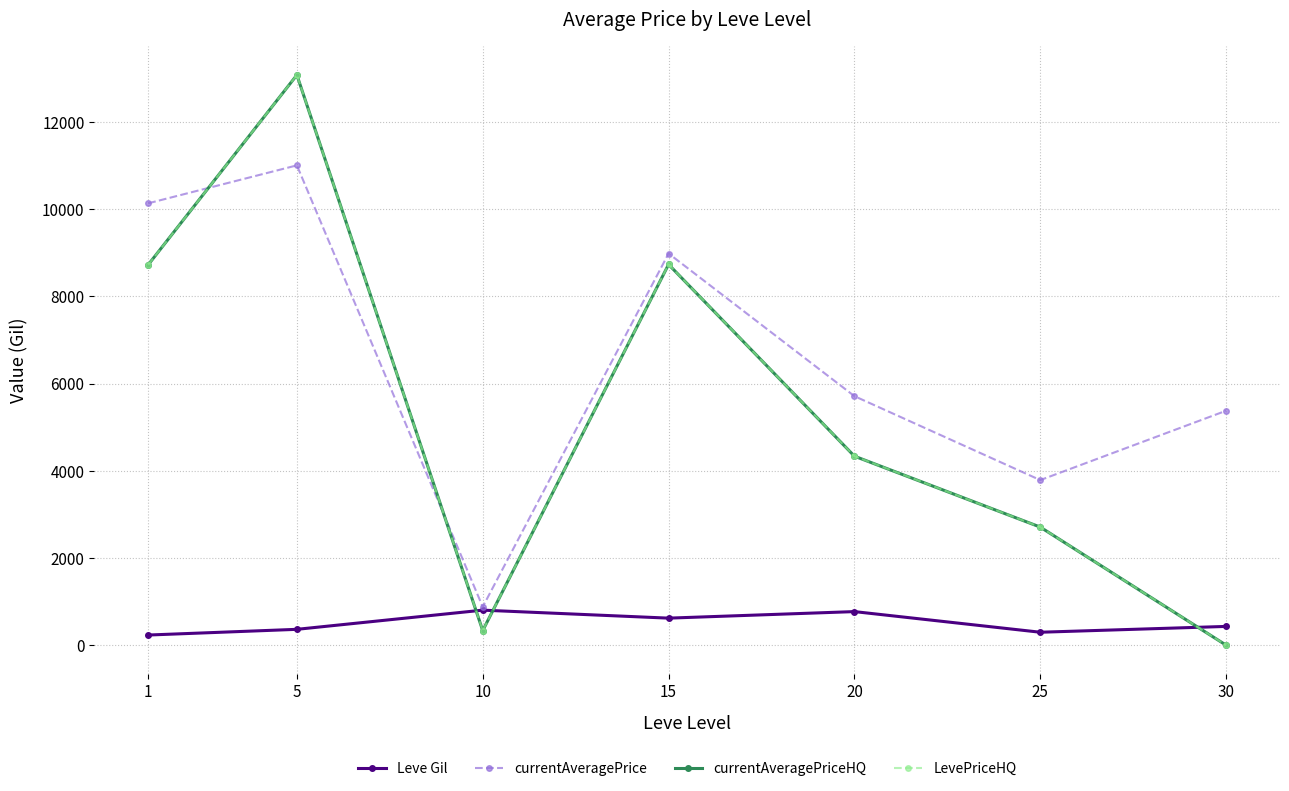

The value of Leve Gil at 25 is 403.9. True or false?

False